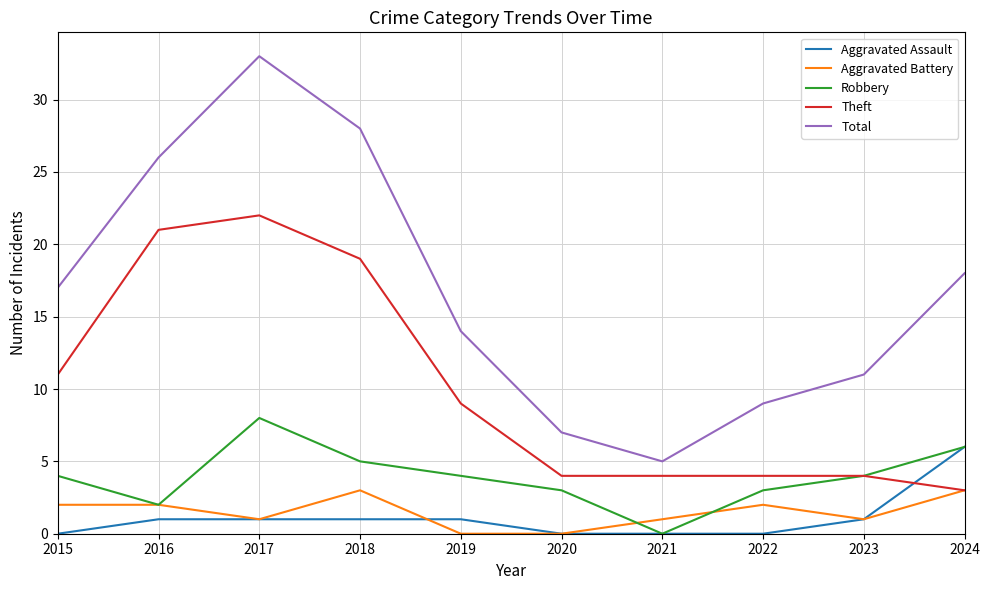

At which category does Robbery reach its first local peak?

2017